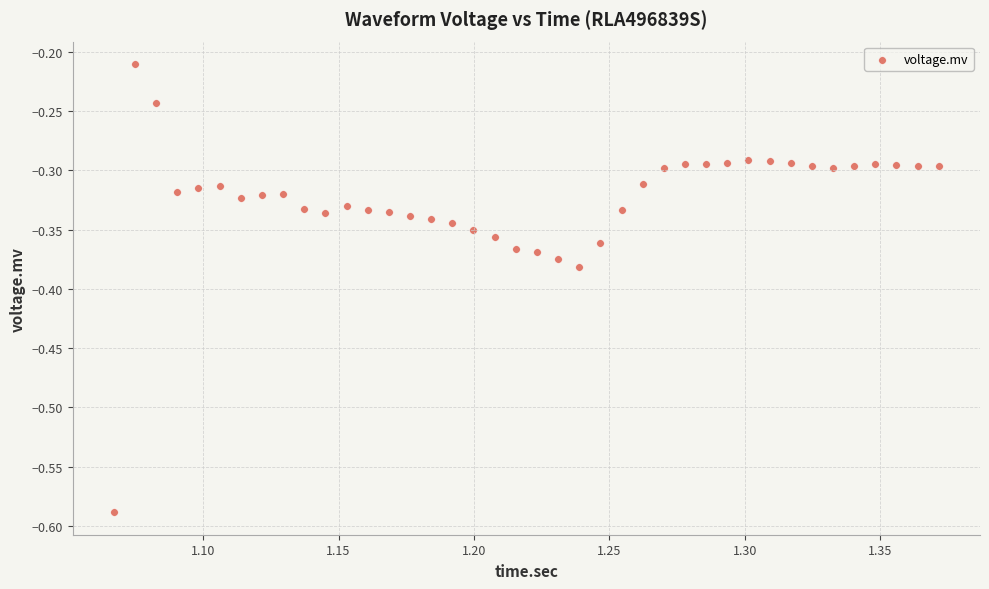

What is the range of Y values (max minus min)?

0.4